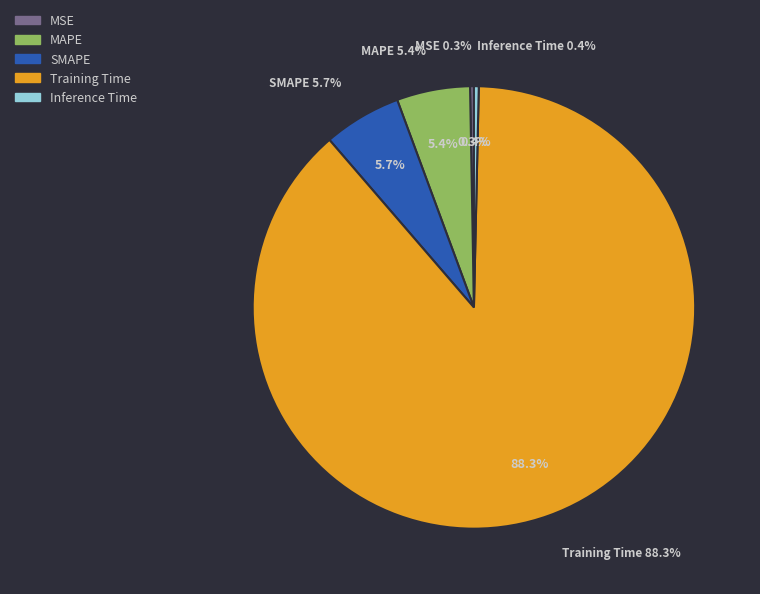

Do MSE and Training Time together represent more than half of the pie?

Yes